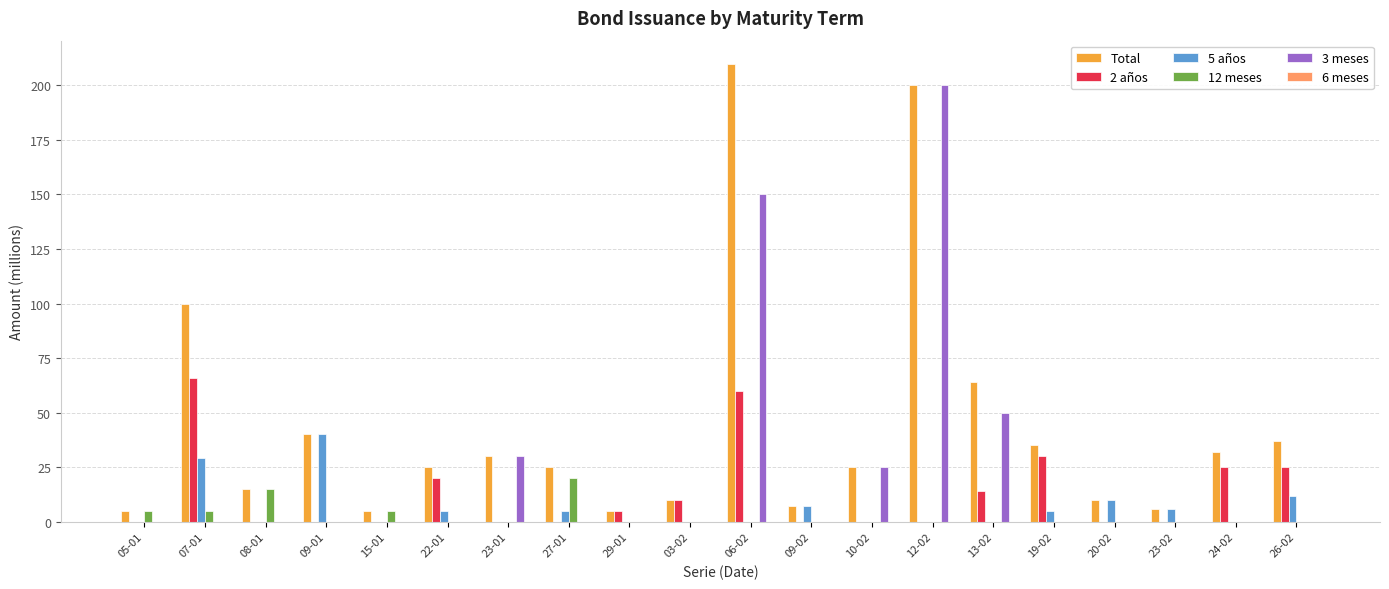

Is the value of 12 meses at 15-01 greater than the value of 2 años at 27-01?

Yes